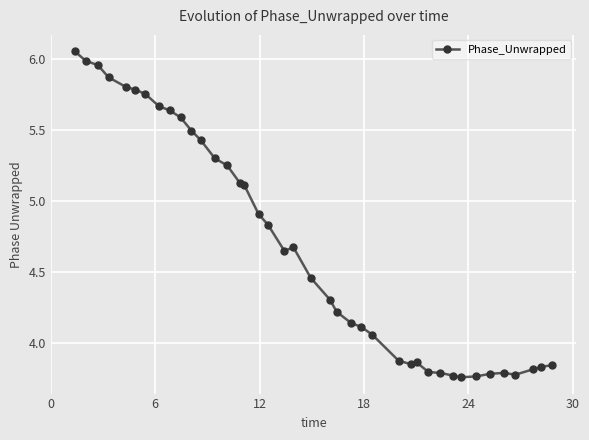

True or false: there are more than 1 points higher than both neighbors.

True